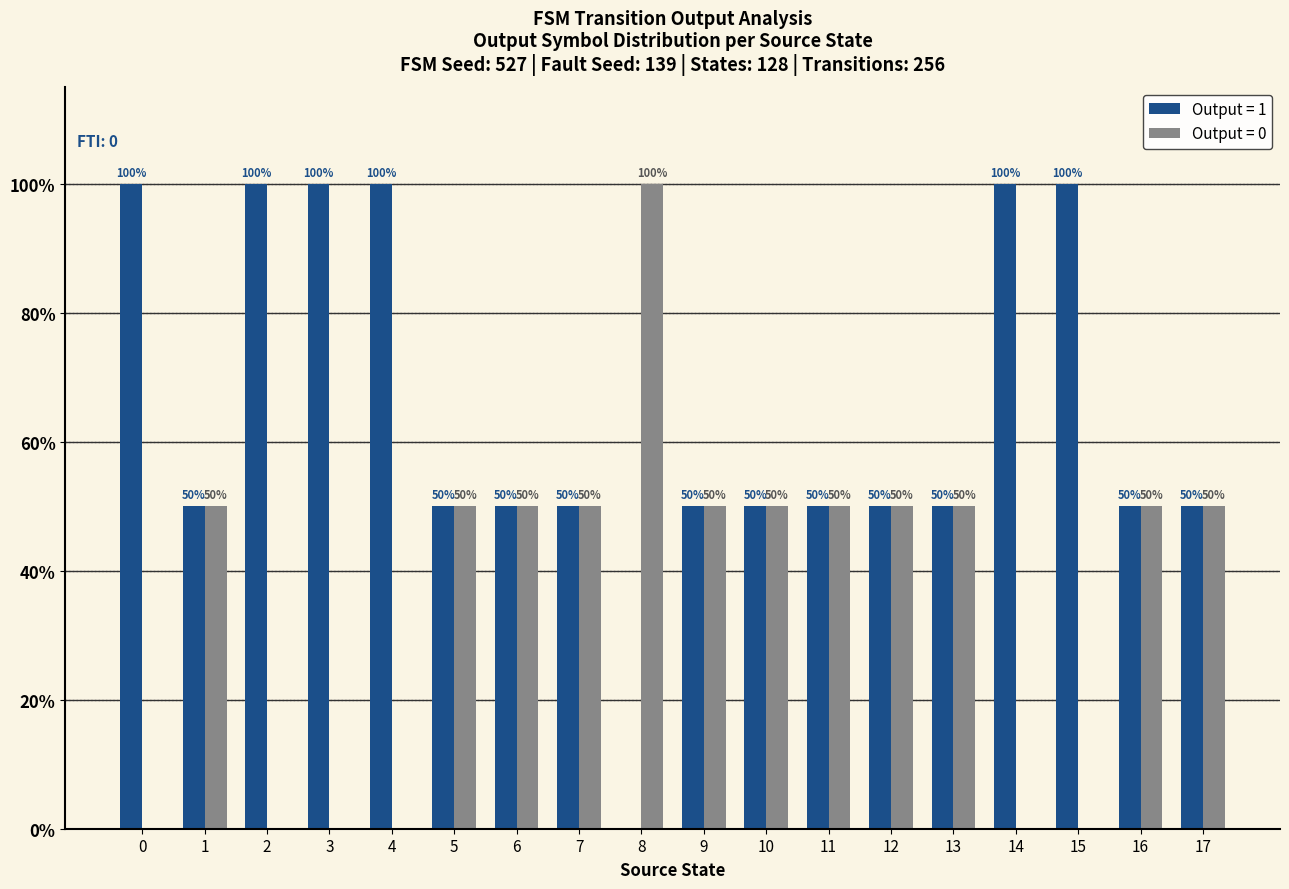

Is the value of Output = 1 at 11 greater than the value of Output = 0 at 8?

No